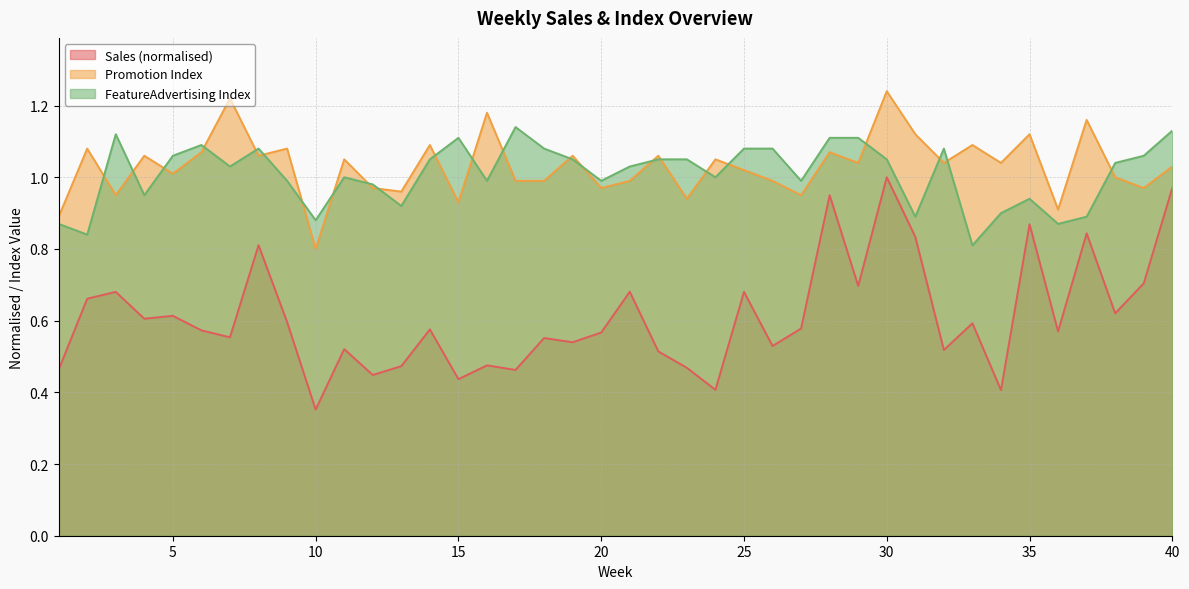

Is the value of Promotion Index at 35 greater than the value of FeatureAdvertising Index at 27?

Yes